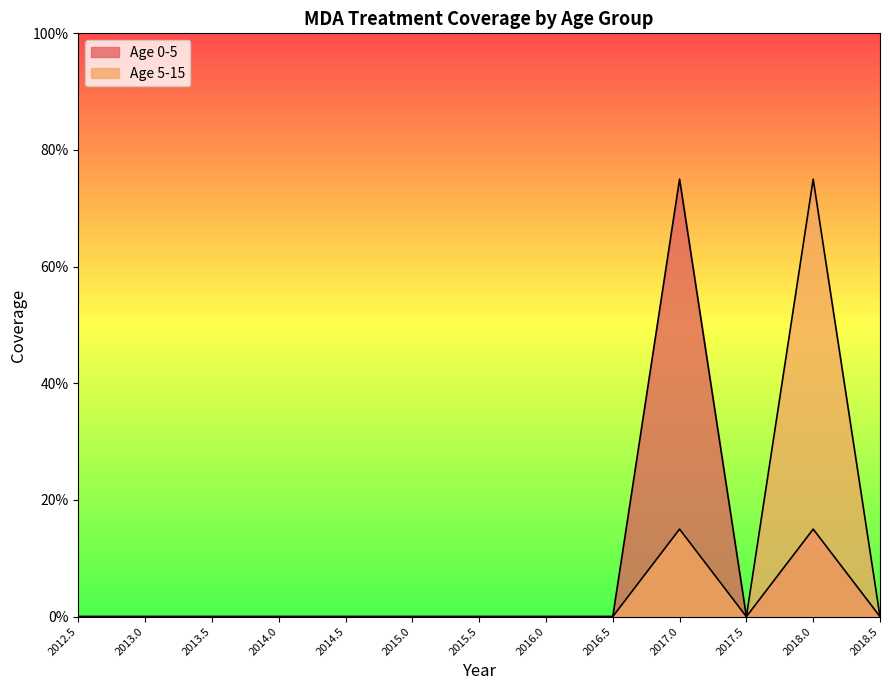

How many lines are shown in the chart?

2